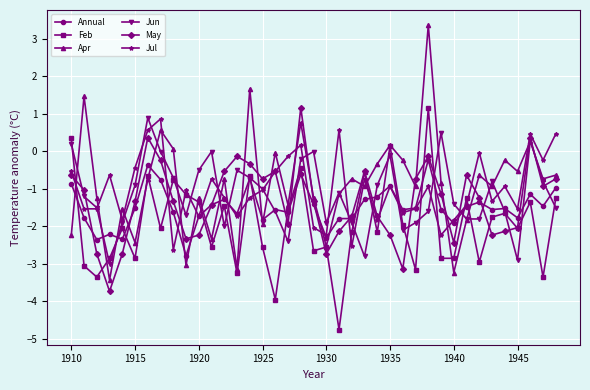

How many data points does each series have?

39